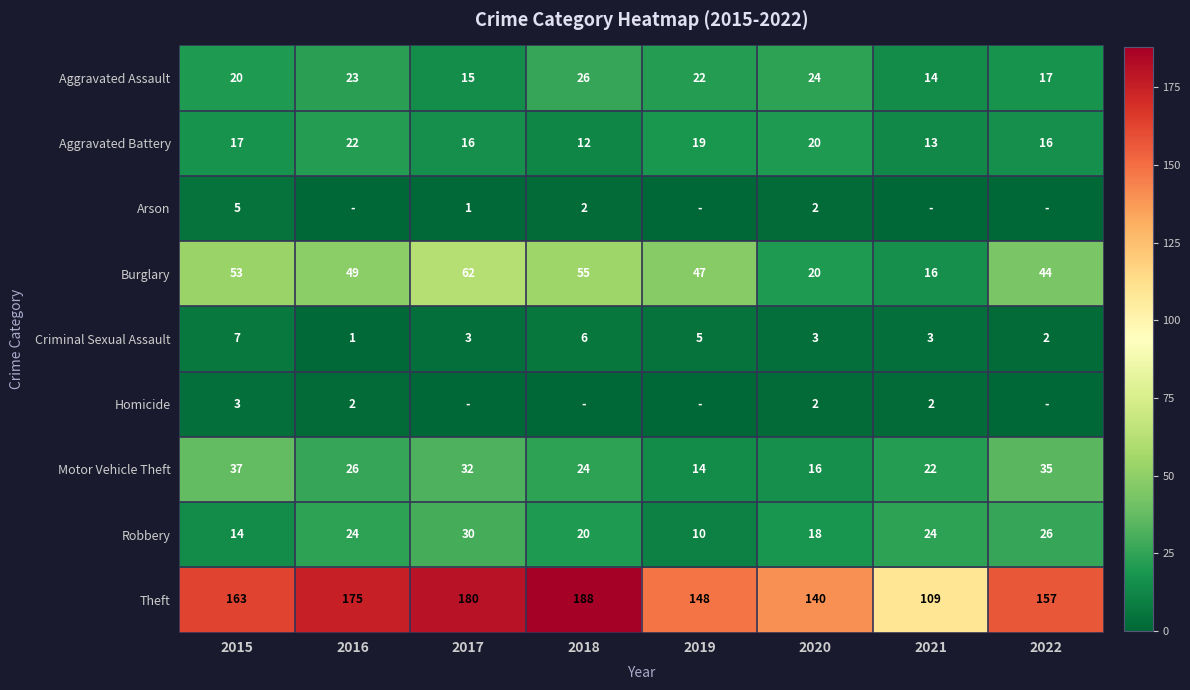

What is the difference between the maximum and minimum values in the Robbery series?

20